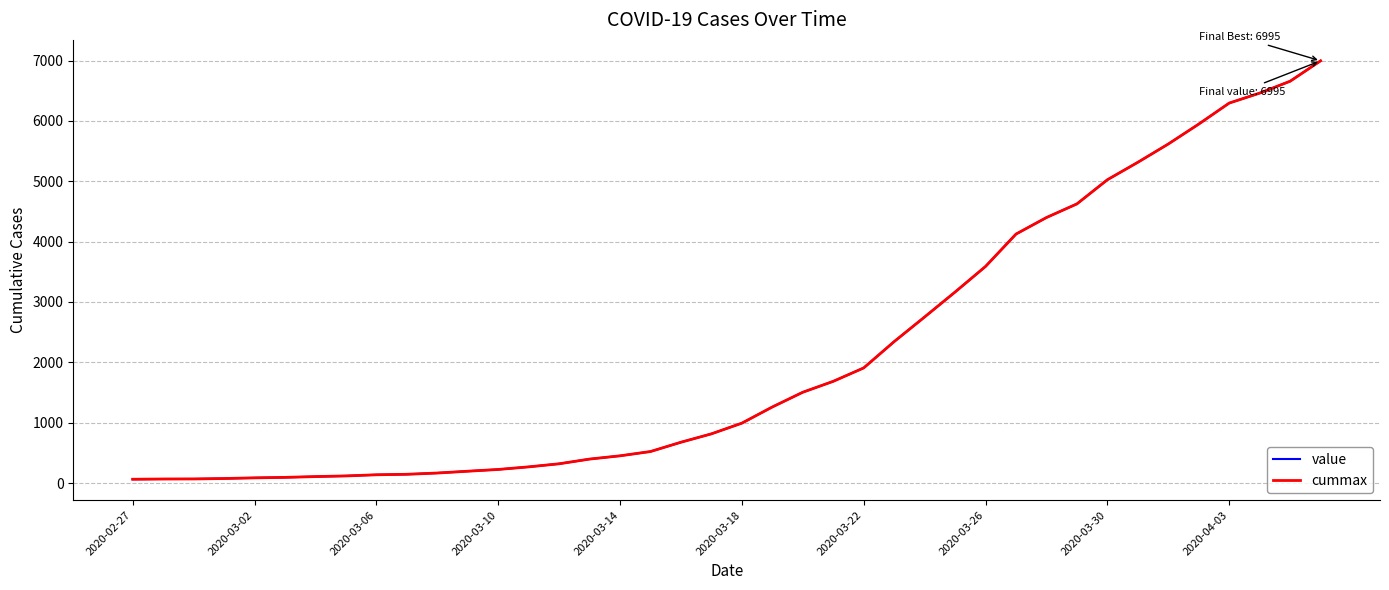

Does the chart have visible grid lines?

Yes